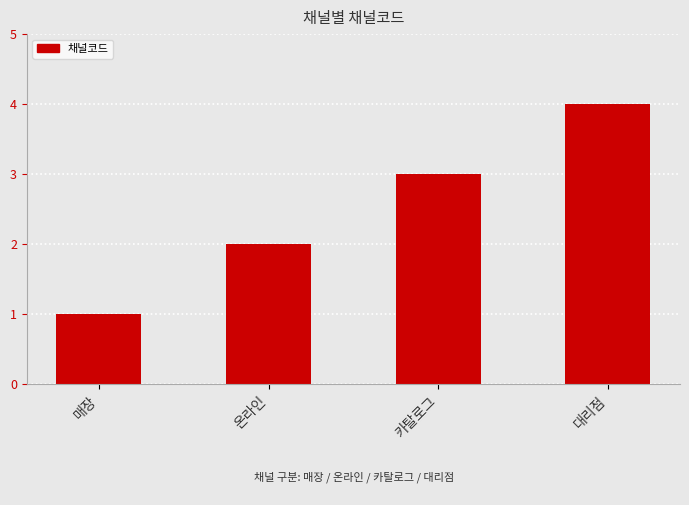

Are the bars grouped side by side (vs. stacked)?

No